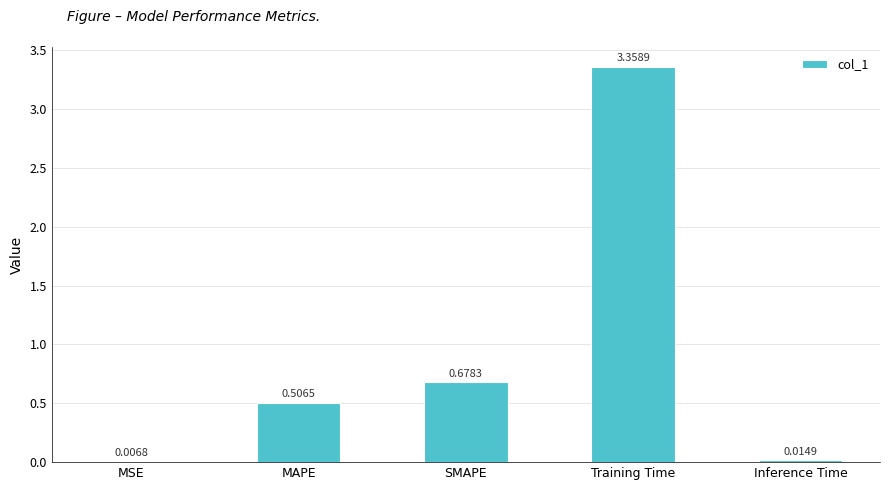

Where is the data nearest to the value 1?

SMAPE